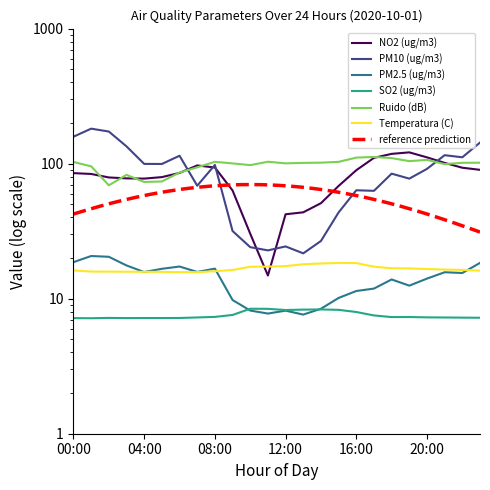

True or false: Ruido (dB) and PM10 (ug/m3) intersect in this chart.

True